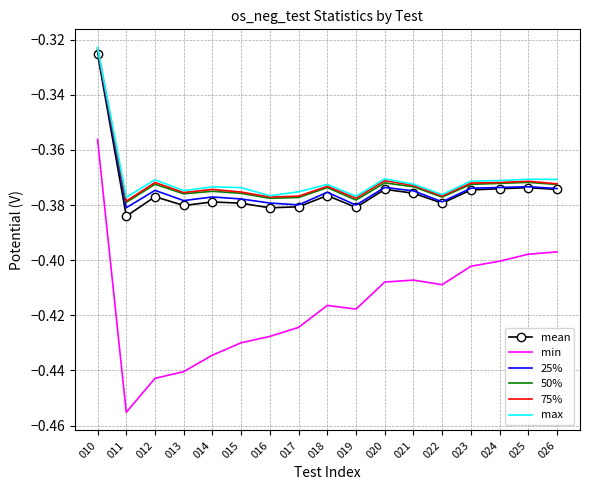

True or false: mean has more than 2 points higher than both neighbors.

True